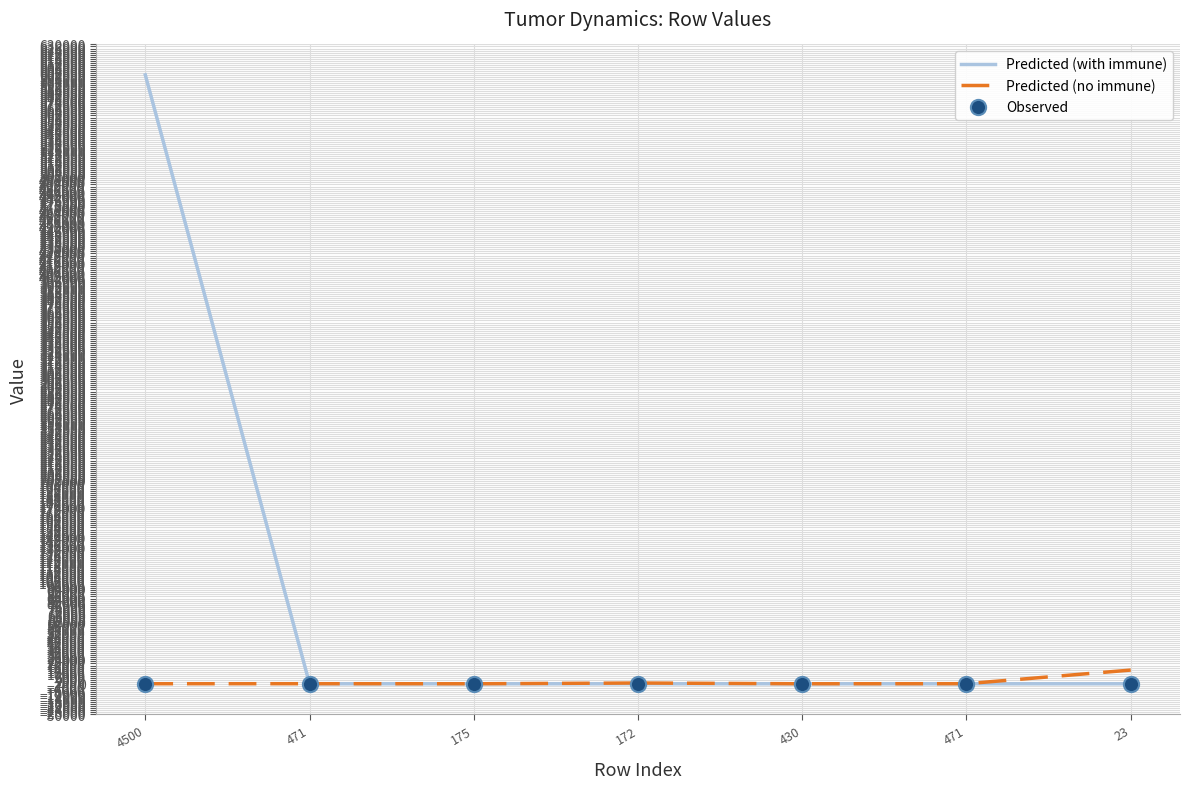

Is the value of Predicted (with immune) at 175 greater than the value of Predicted (no immune) at 430?

No